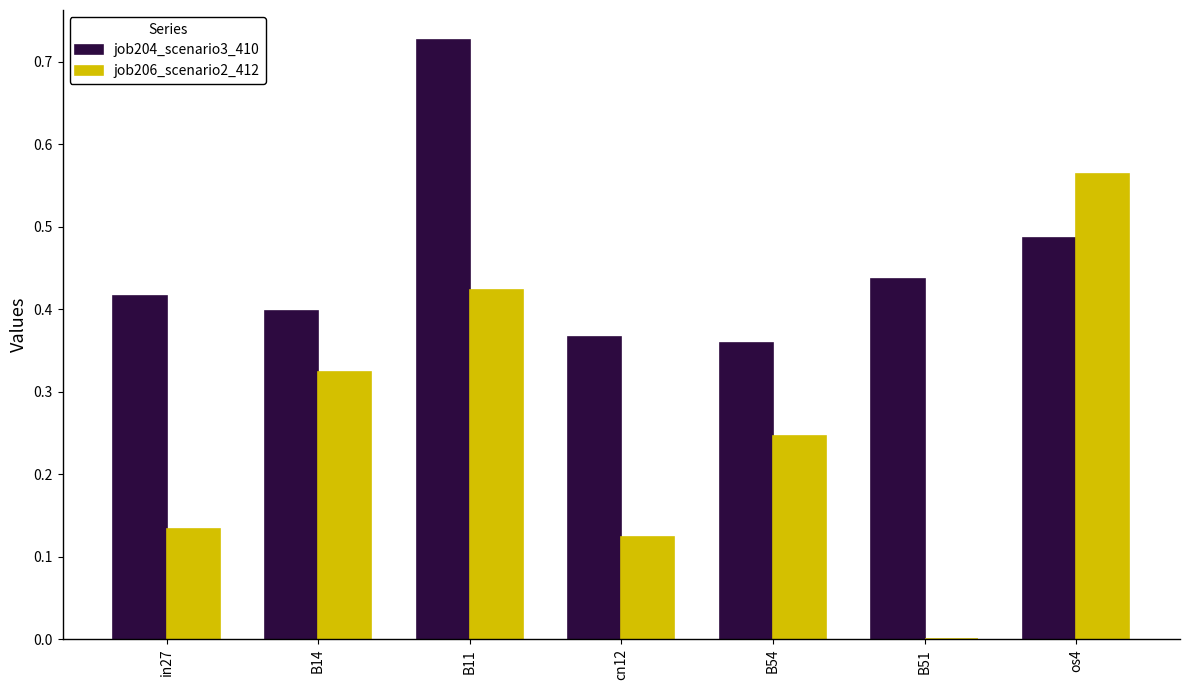

What is the sum of all job204_scenario3_410 values?

3.2